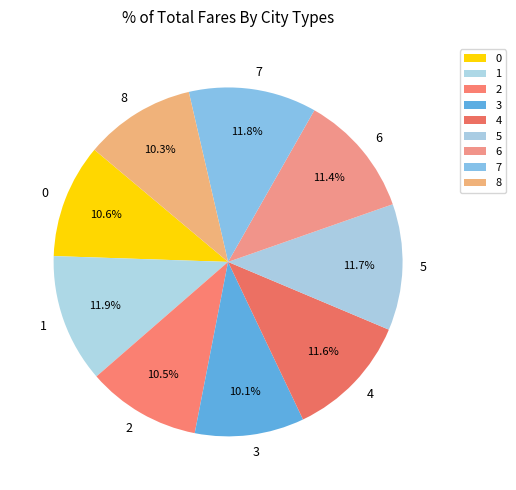

Which has a higher value, 6 or 0?

6